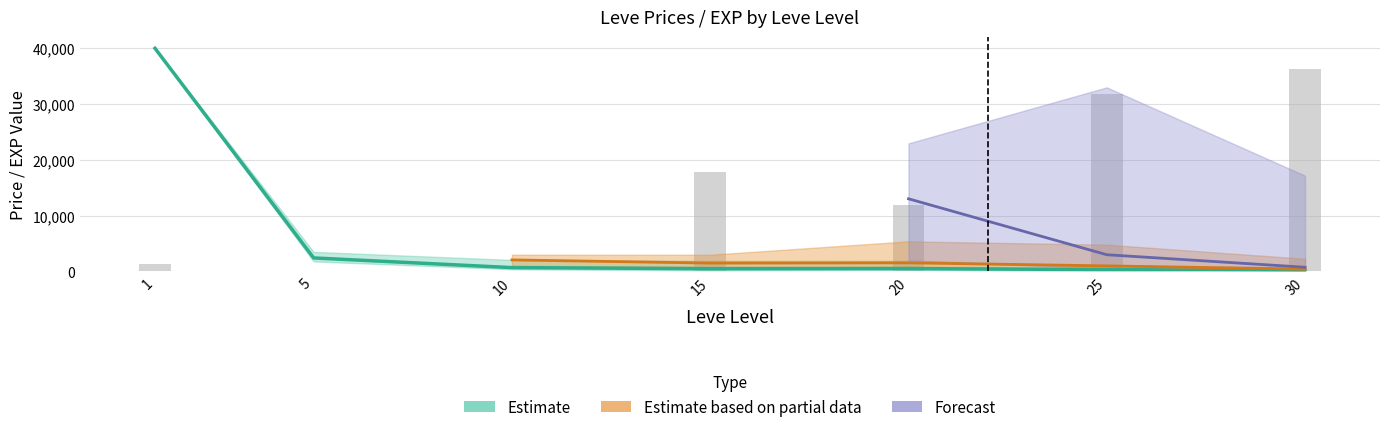

Does the chart contain any negative values?

No